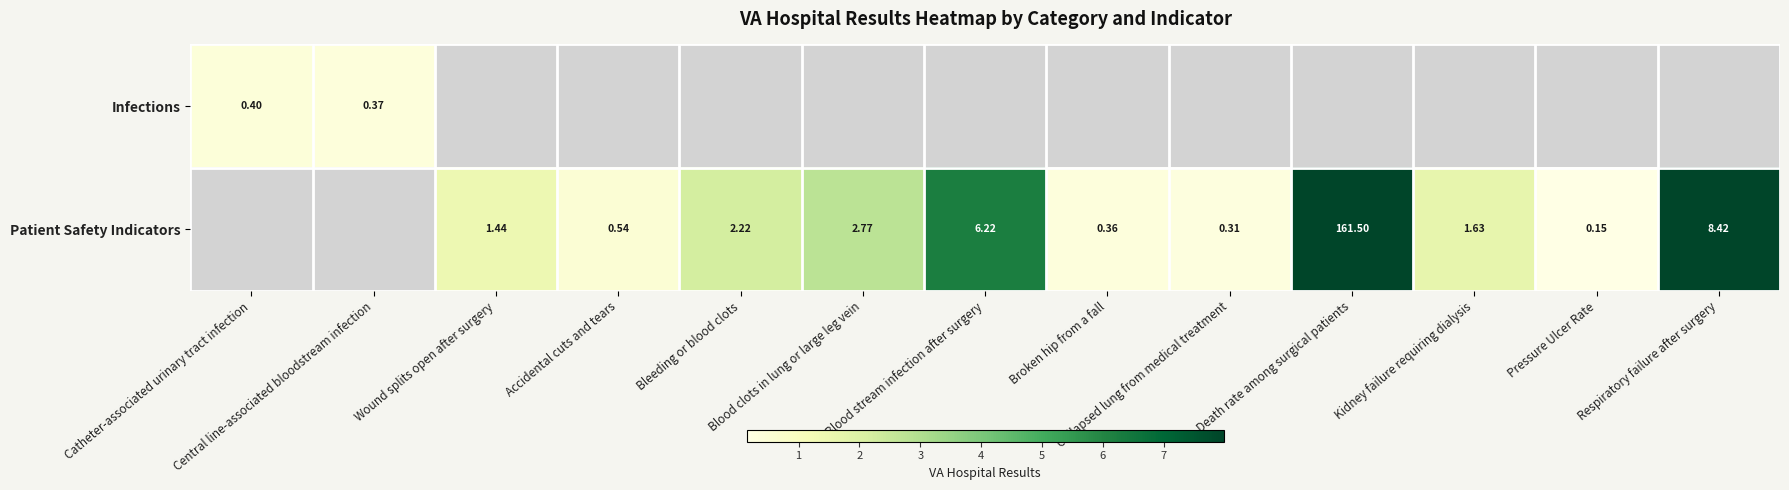

Rank the series at Central line-associated bloodstream infection from lowest to highest value.

Infections, Patient Safety Indicators